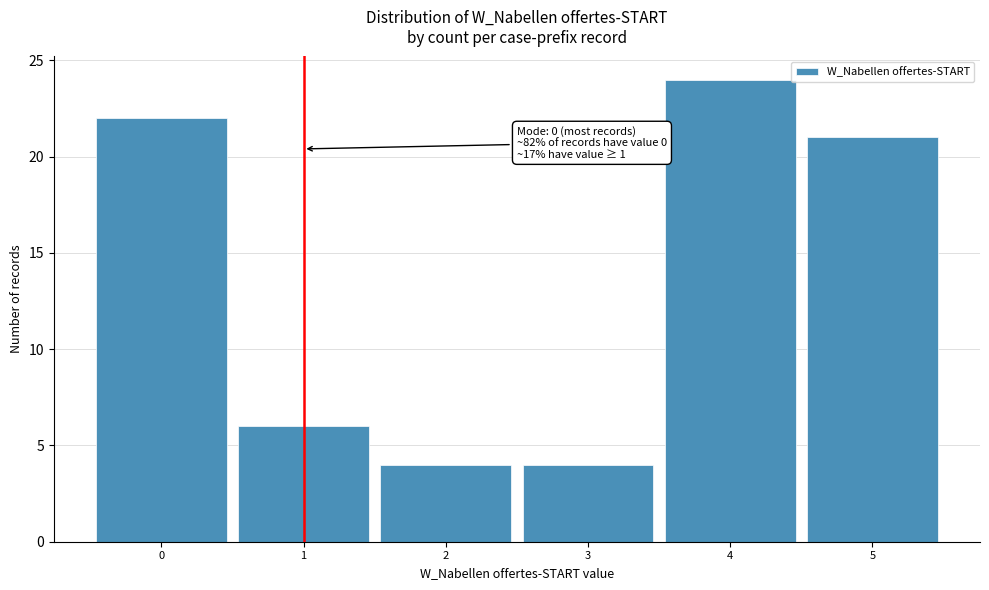

Over which range of the x-axis is the bar tallest?

3.5 to 4.5